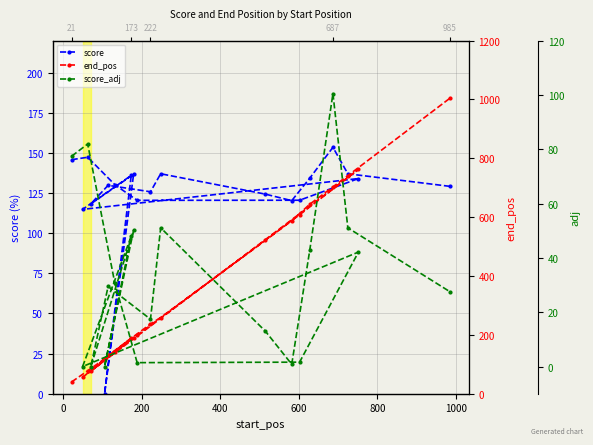

What is the difference between the highest and lowest values at 600?

606.4